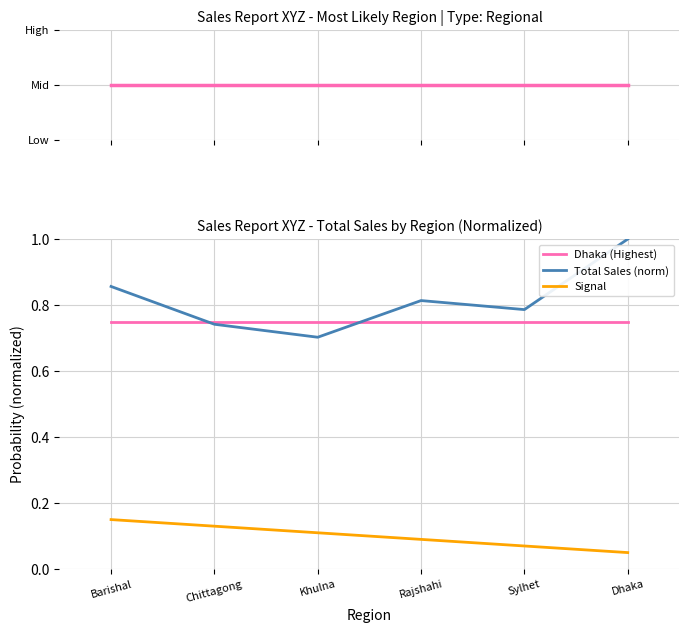

What position from the right is Rajshahi?

3